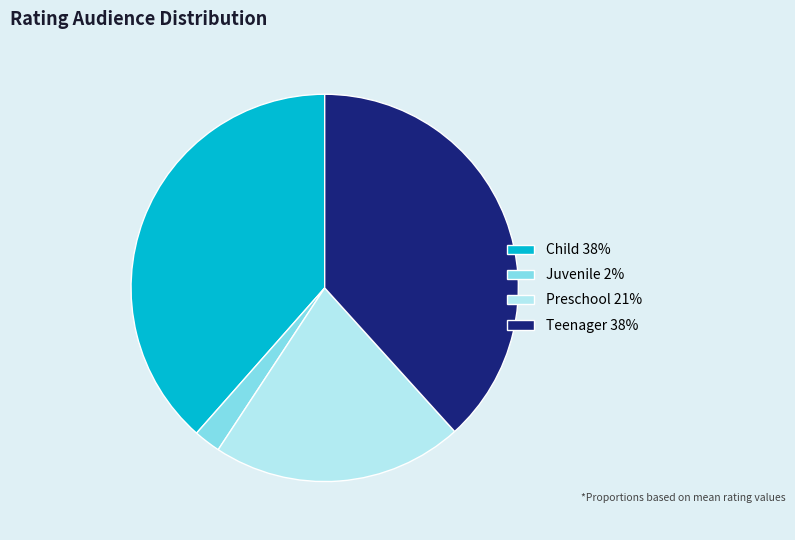

How many segments does this pie chart have?

4